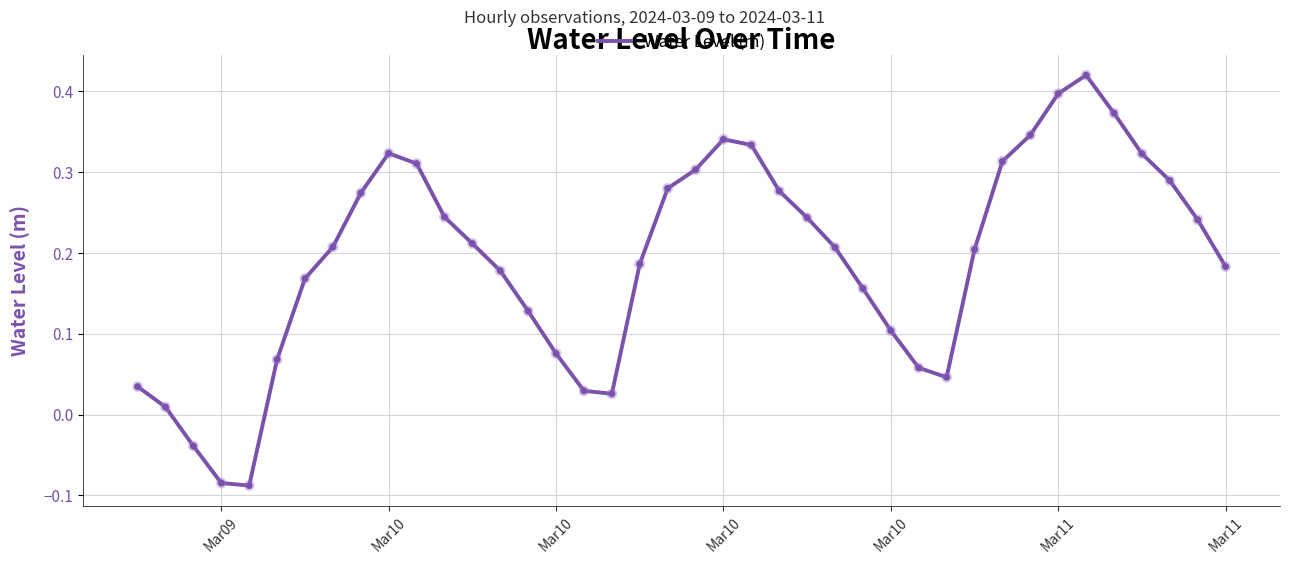

What is the difference between the maximum and minimum values?

0.5